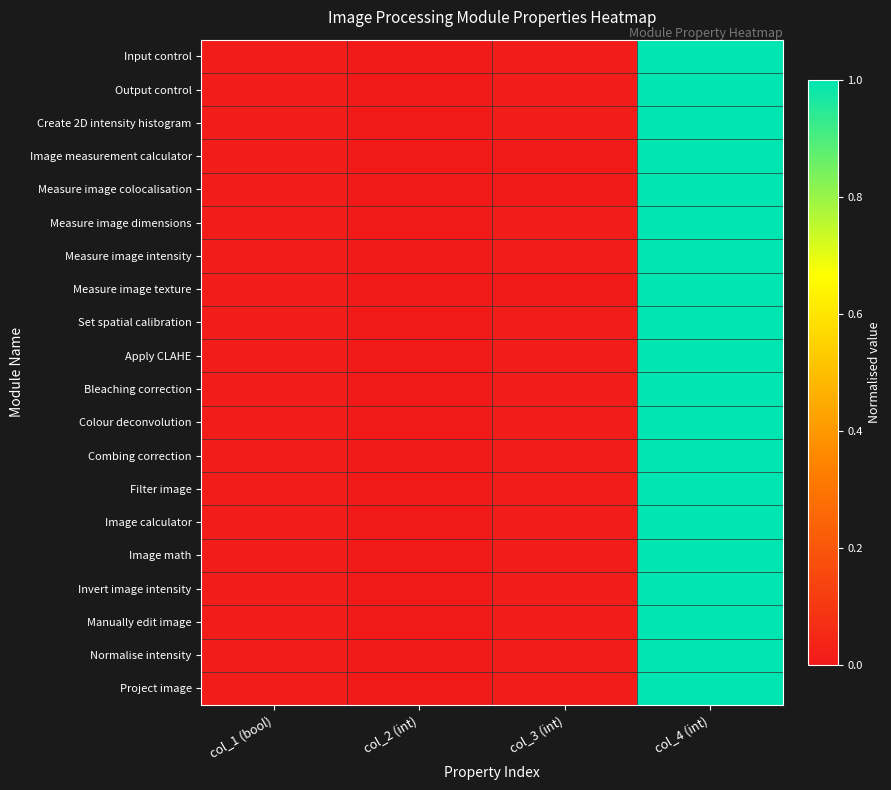

At how many categories does at least one series exceed 0?

3